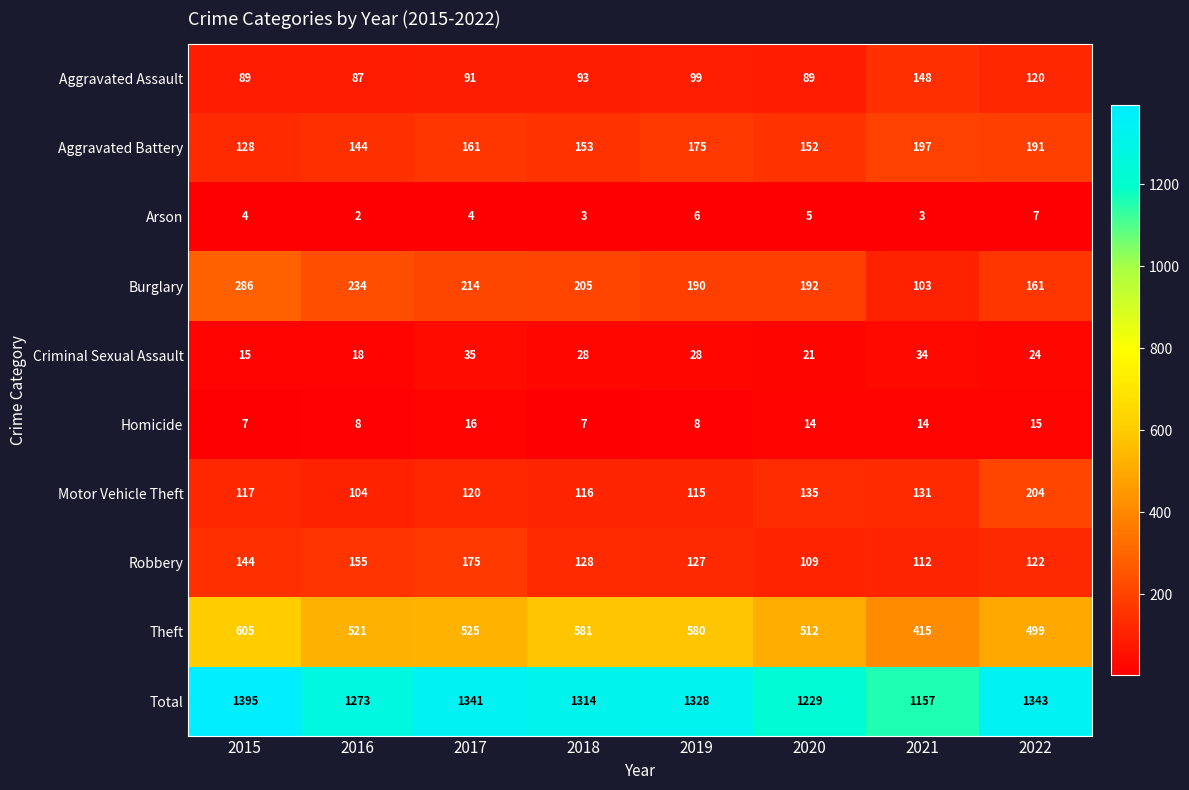

What is the minimum value for Theft?

415